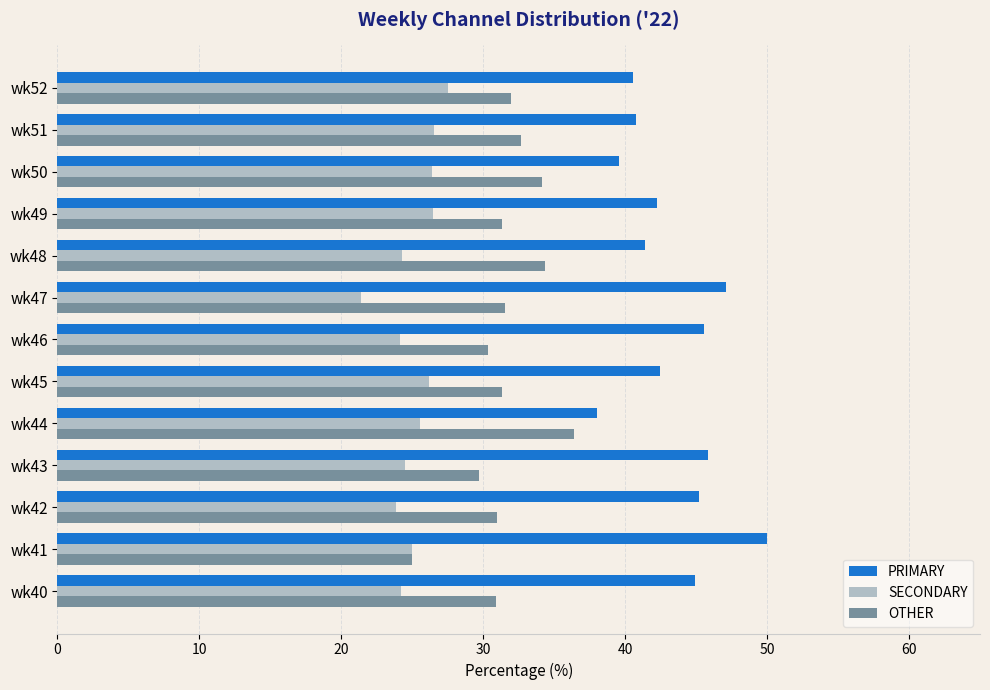

What is the difference between the highest and lowest values at wk42?

21.3